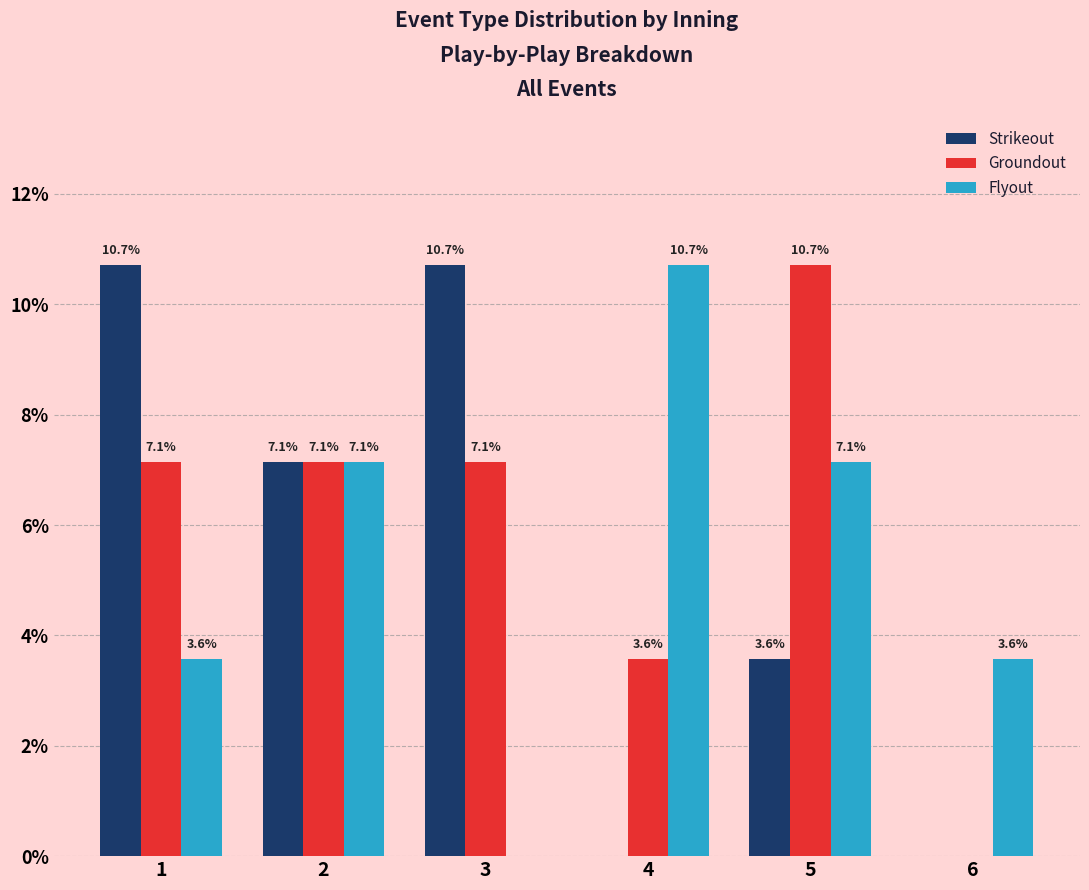

Where does the Groundout series first go above 7?

1